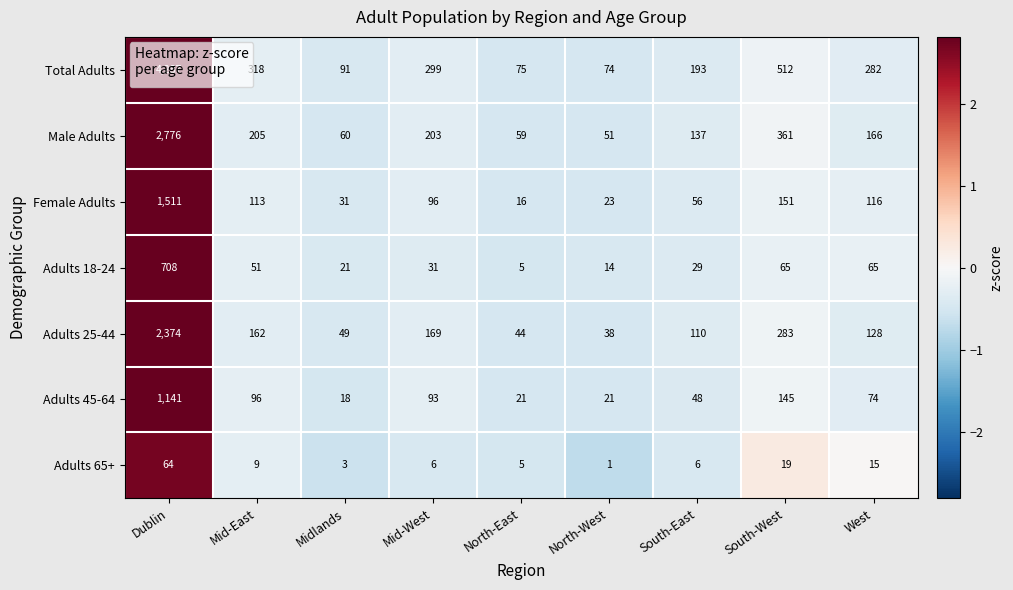

Is it true that Adults 65+ equals 64 at Dublin?

True